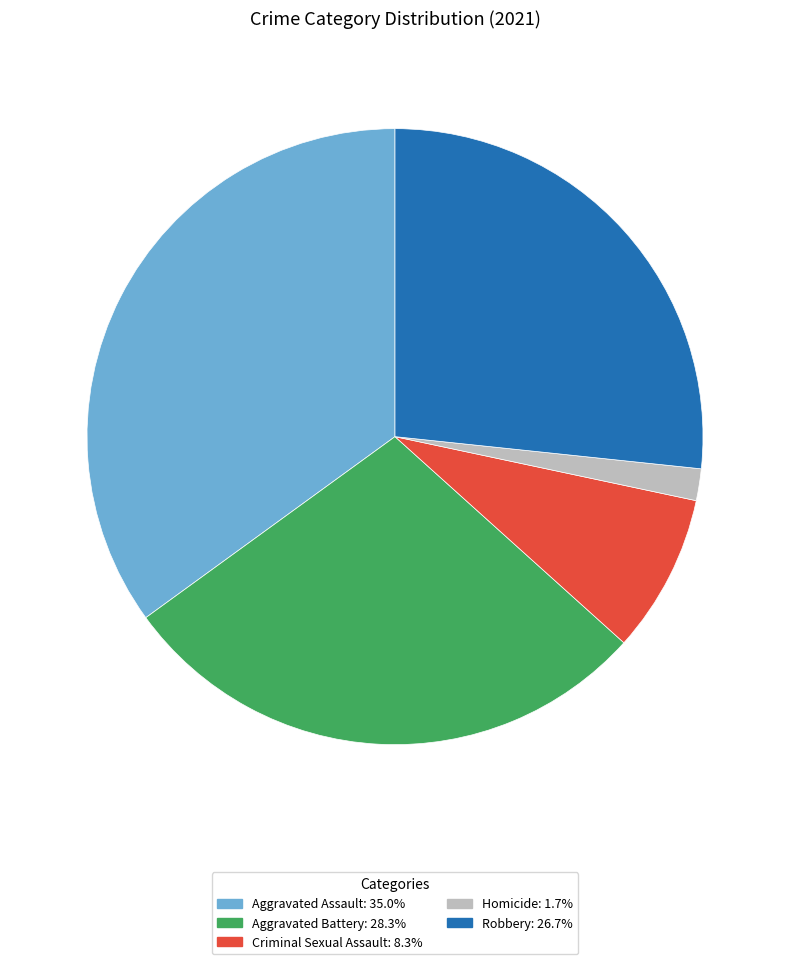

What is the ratio of the value at Aggravated Battery: 28.3% to the value at Aggravated Assault: 35.0%?

0.8